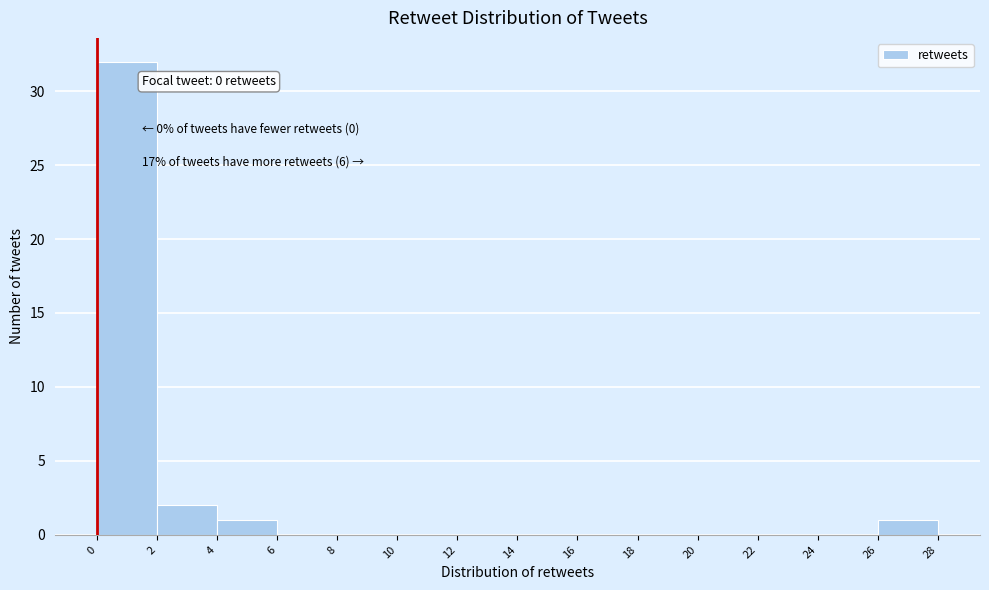

Over which range of the x-axis is the bar tallest?

0 to 2